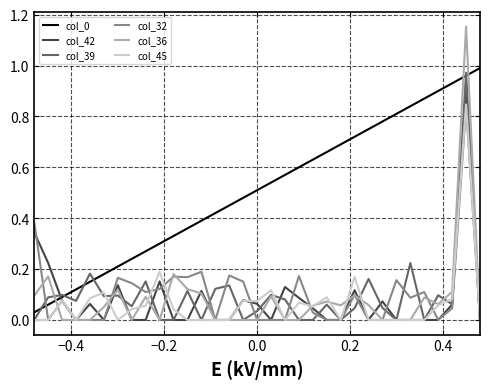

Which series has the widest spread of values?

col_36